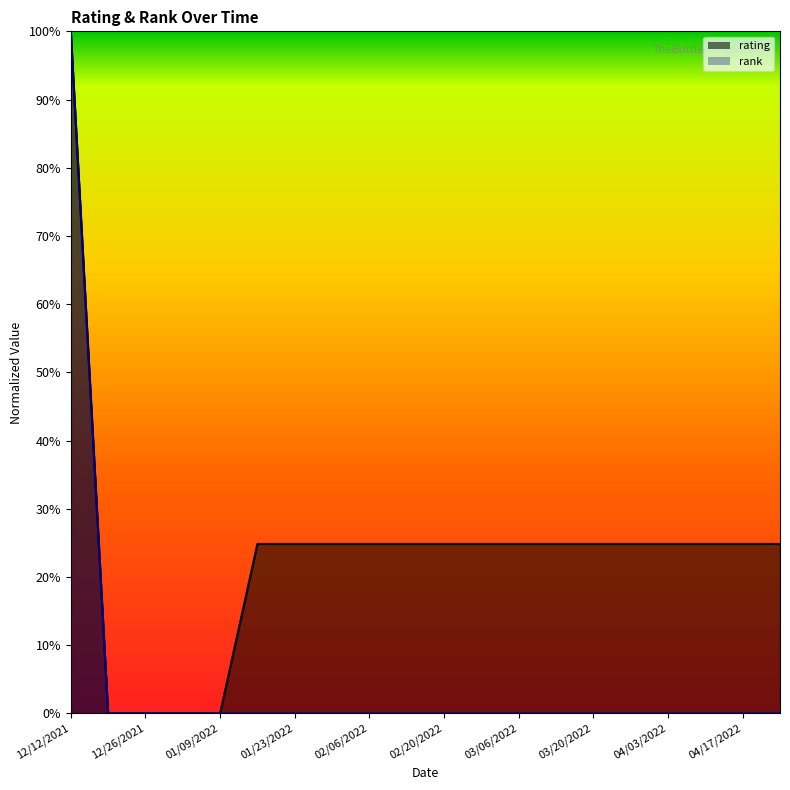

What is the maximum value shown in the chart?

1.0